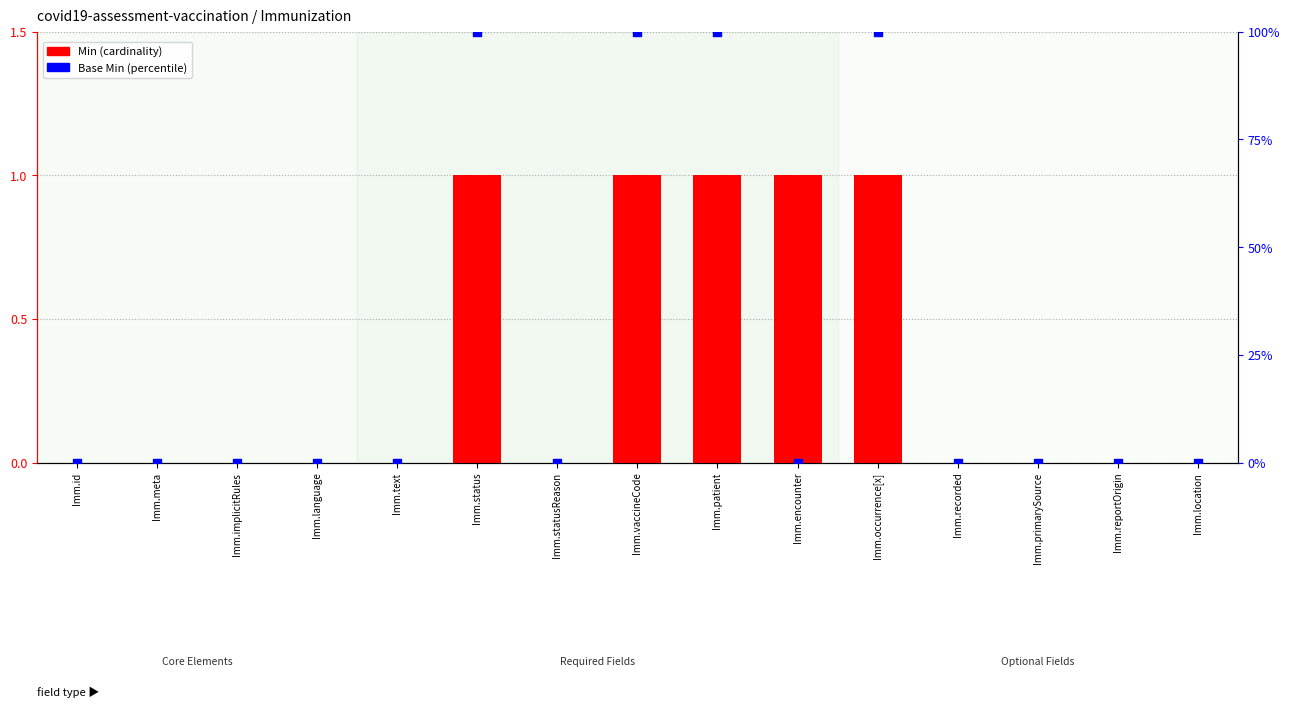

At how many categories does at least one series exceed 6?

4